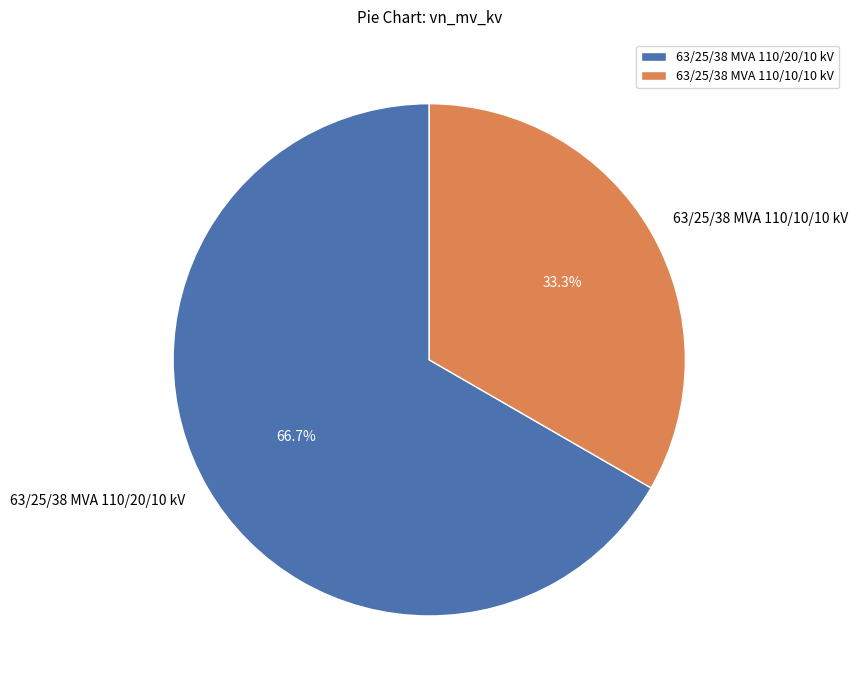

Which category has the smallest portion of the pie?

63/25/38 MVA 110/10/10 kV